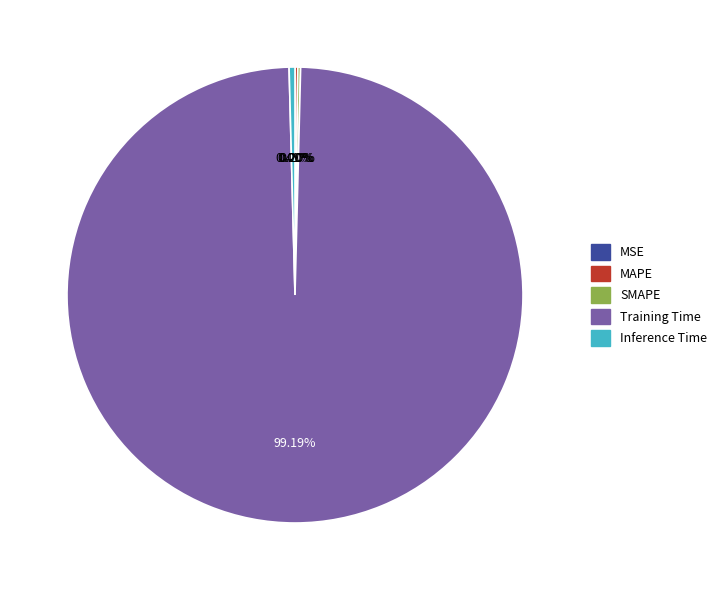

Which slice is the largest?

Training Time